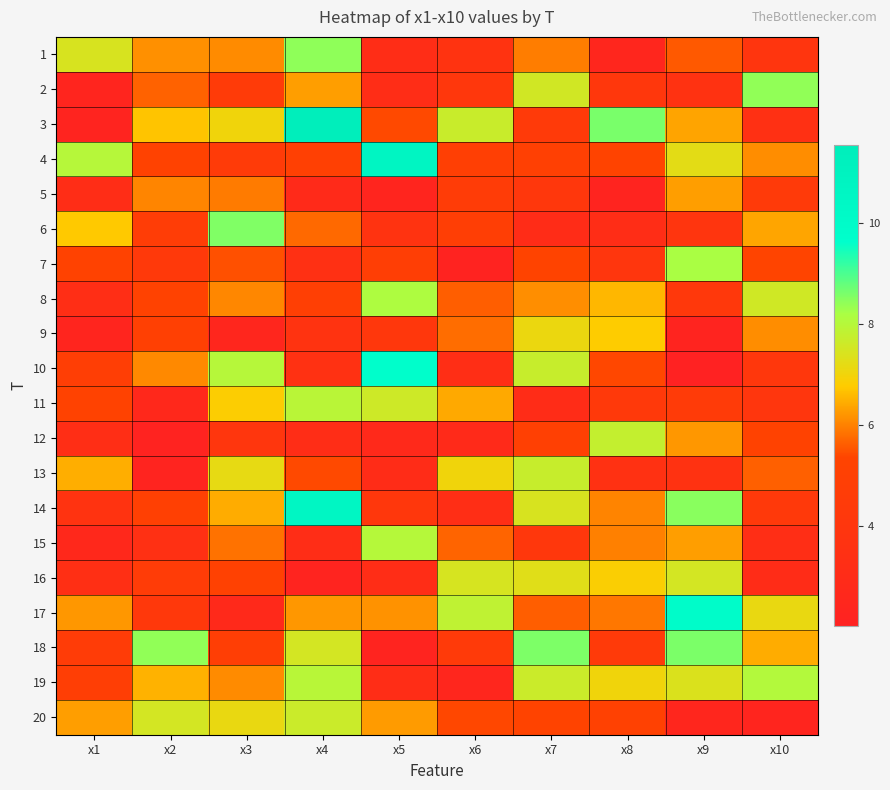

What is the minimum value shown in the chart?

2.0